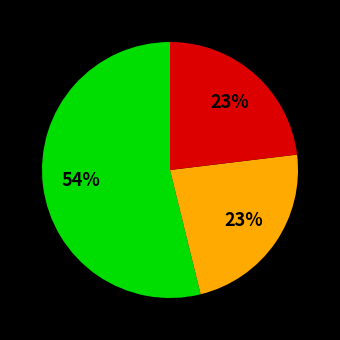

Is there any slice that represents more than half of the pie?

Yes